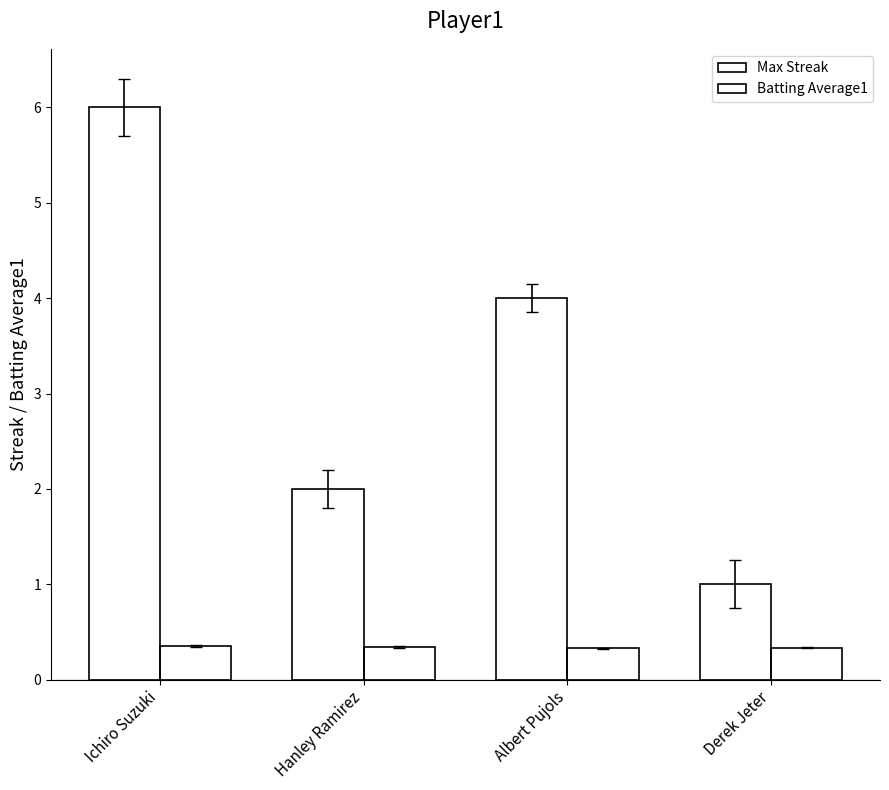

How many series are shown in this chart?

2